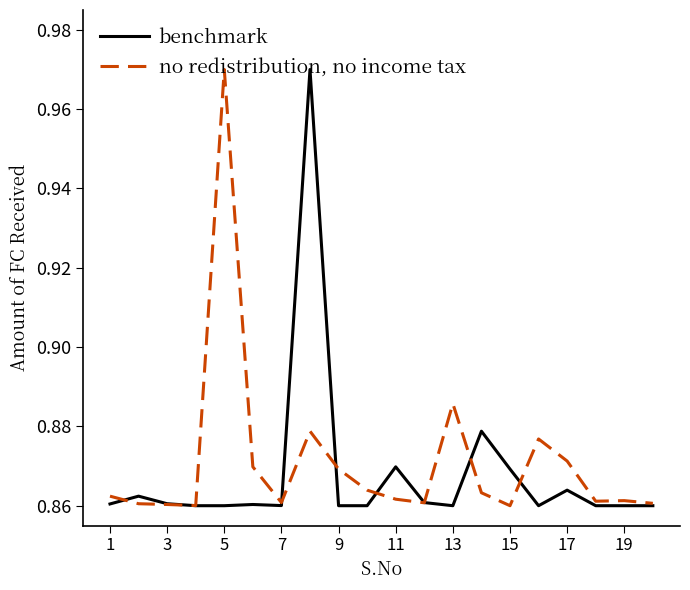

List the series in order of their overall mean, highest first.

no redistribution, no income tax, benchmark